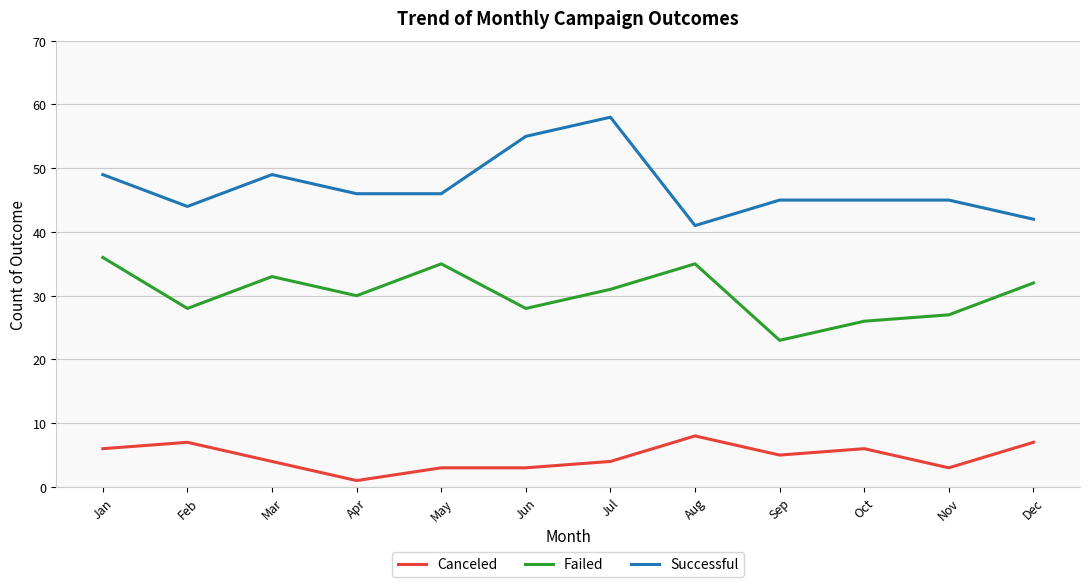

What is the sum of the Successful values at Mar and Aug?

90